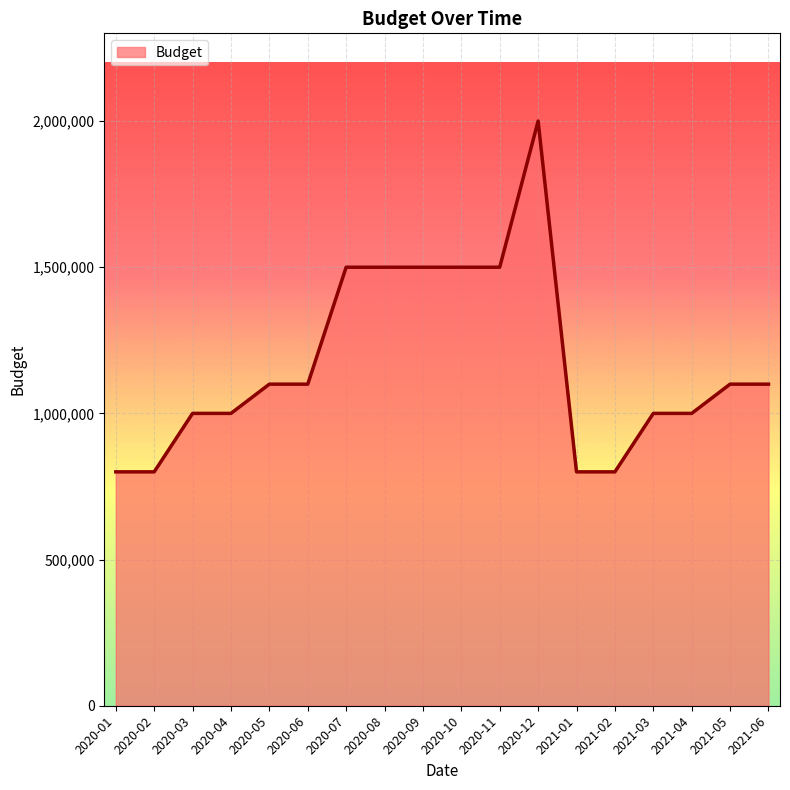

Approximately how many times larger is the value at 2021-04 compared to 2020-10?

0.7